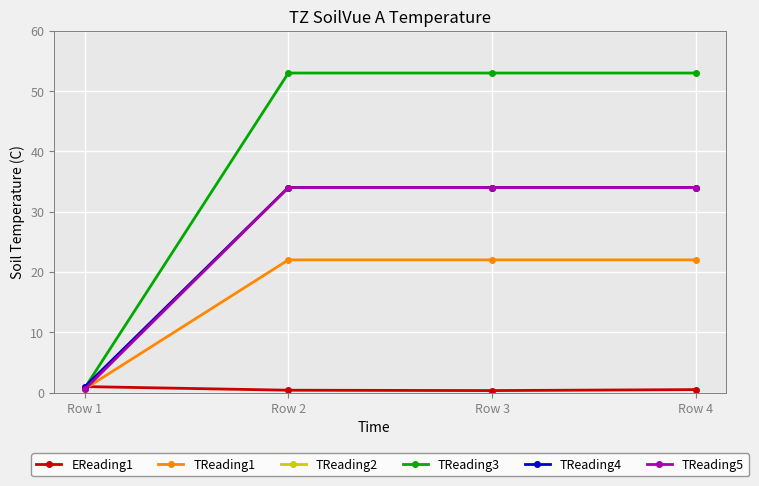

Where do TReading4 and TReading3 first cross each other?

Row 1 and Row 2